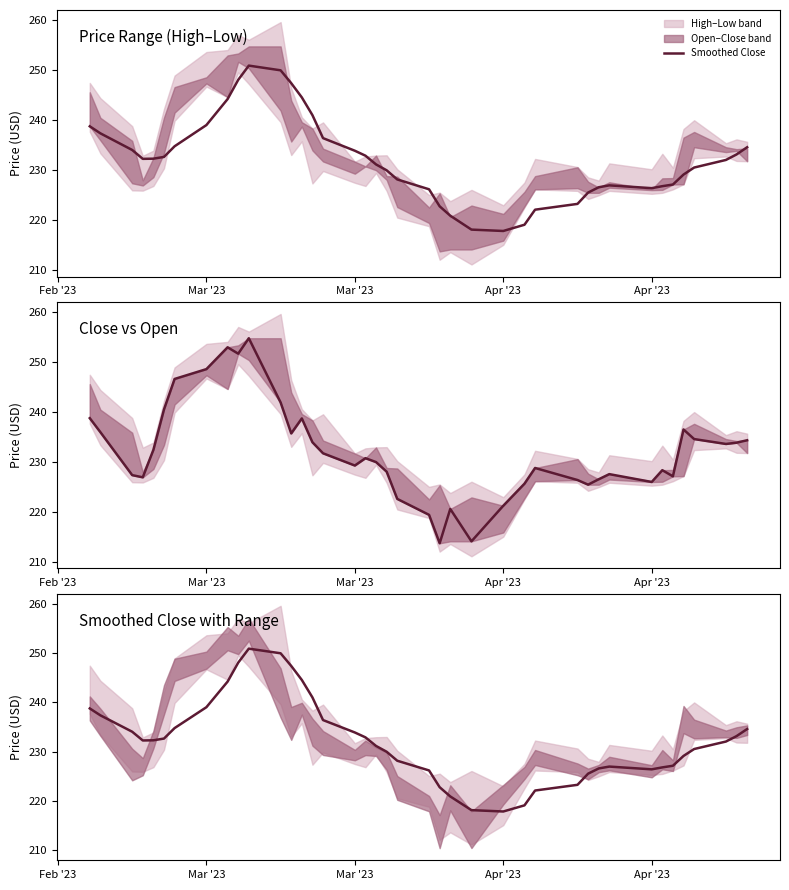

How many interior local valleys (lower than both neighbors) does the data have?

3